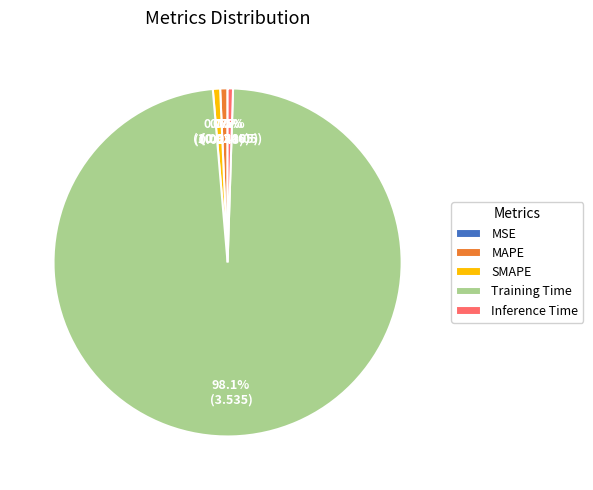

Which category has the biggest portion of the pie?

Training Time